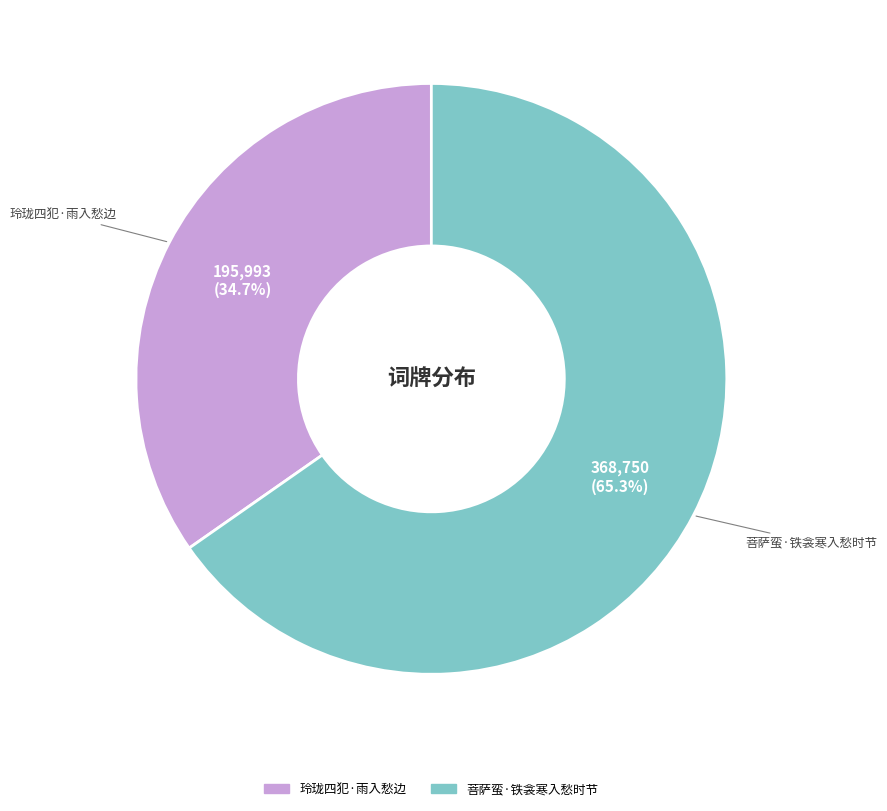

Rank the categories by value from lowest to highest.

玲珑四犯·雨入愁边, 菩萨蛮·铁衾寒入愁时节